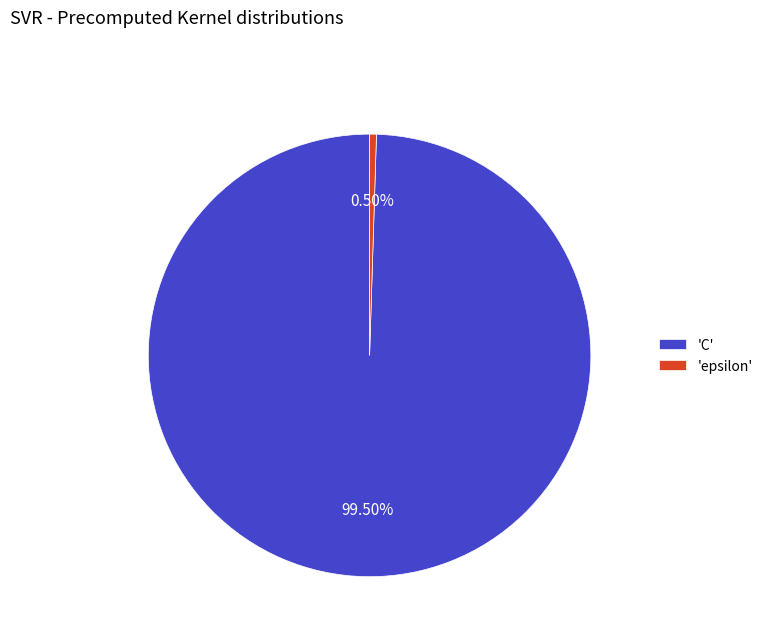

To the nearest percent, what is the difference between the largest and smallest slice percentages?

99%